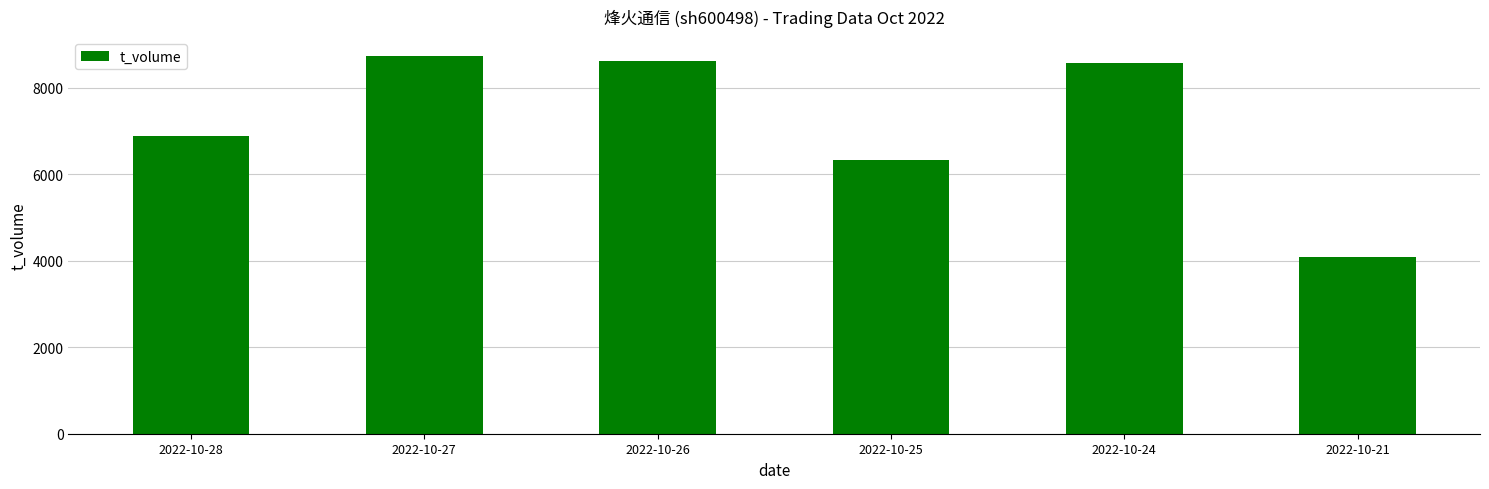

What is the change in value from 2022-10-28 to 2022-10-27?

+1845